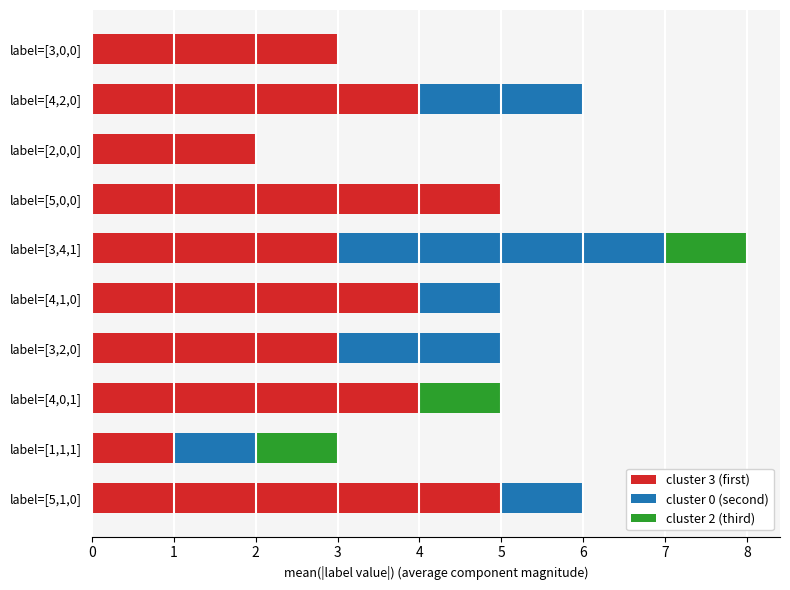

Is it true that cluster 3 (first) equals 5 at label=[5,0,0]?

True